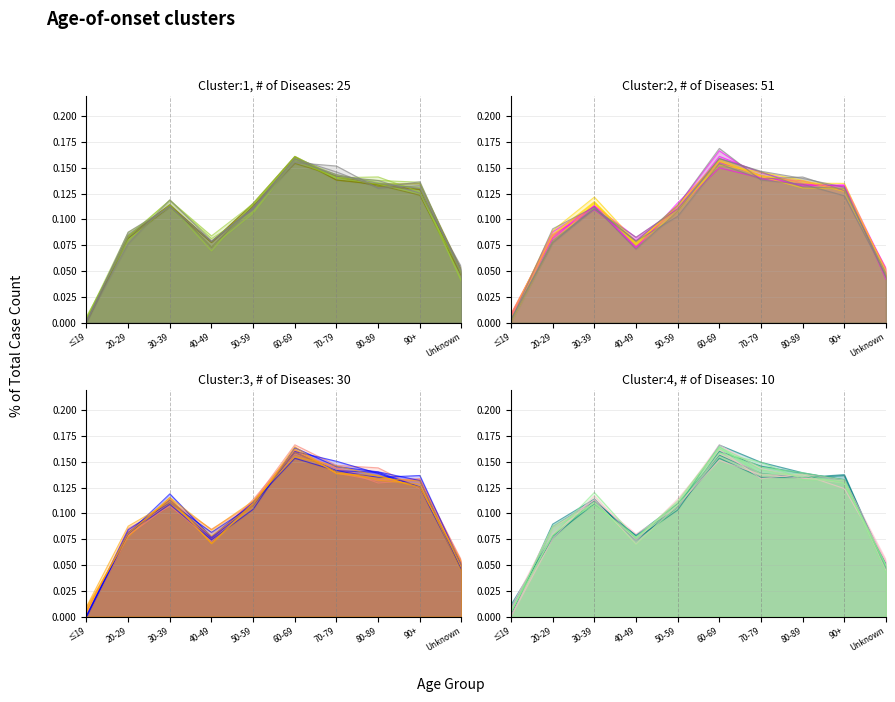

Rank the categories by value from highest to lowest.

60-69, 70-79, 80-89, 90+, 30-39, 50-59, 20-29, 40-49, Unknown, ≤19